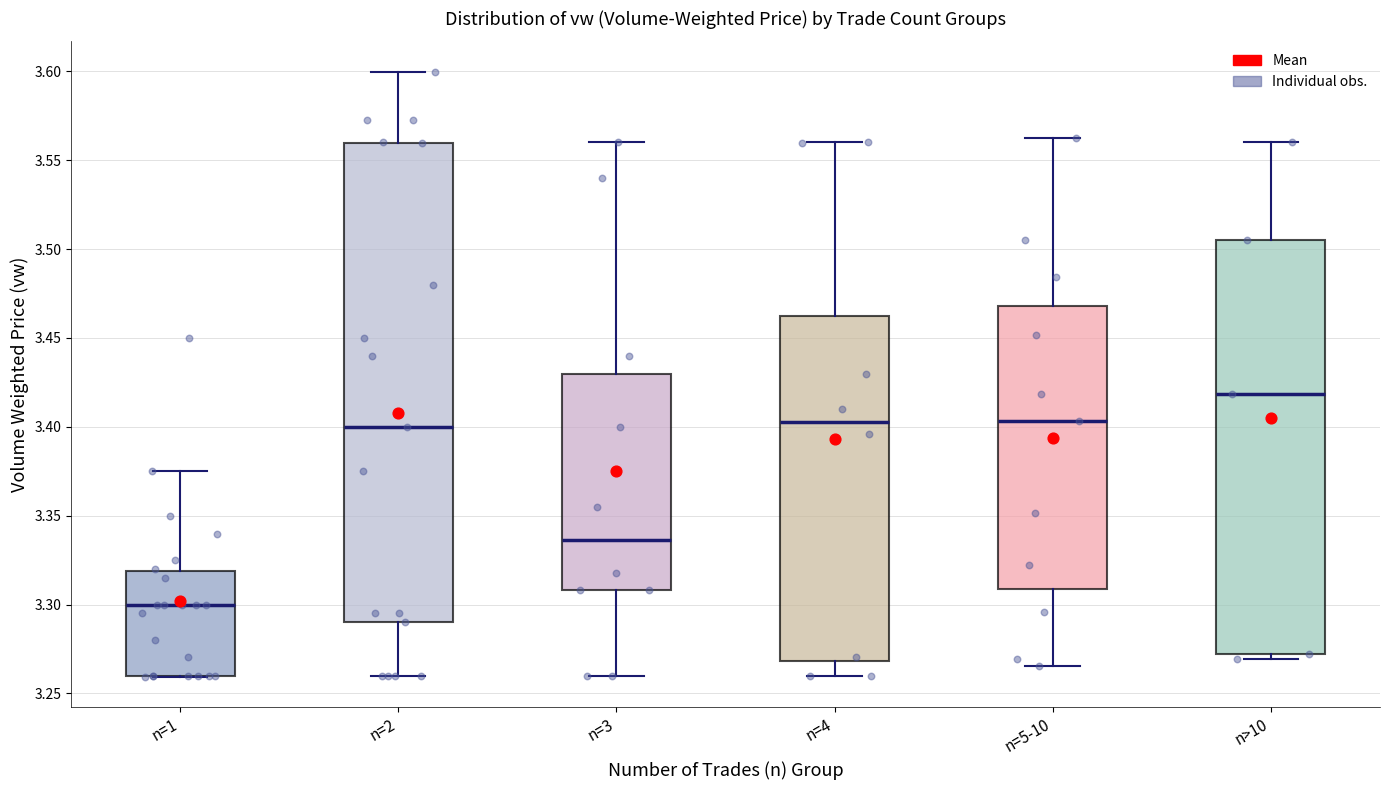

Comparing the boxes themselves (not the whiskers), which one is the tallest?

n=2